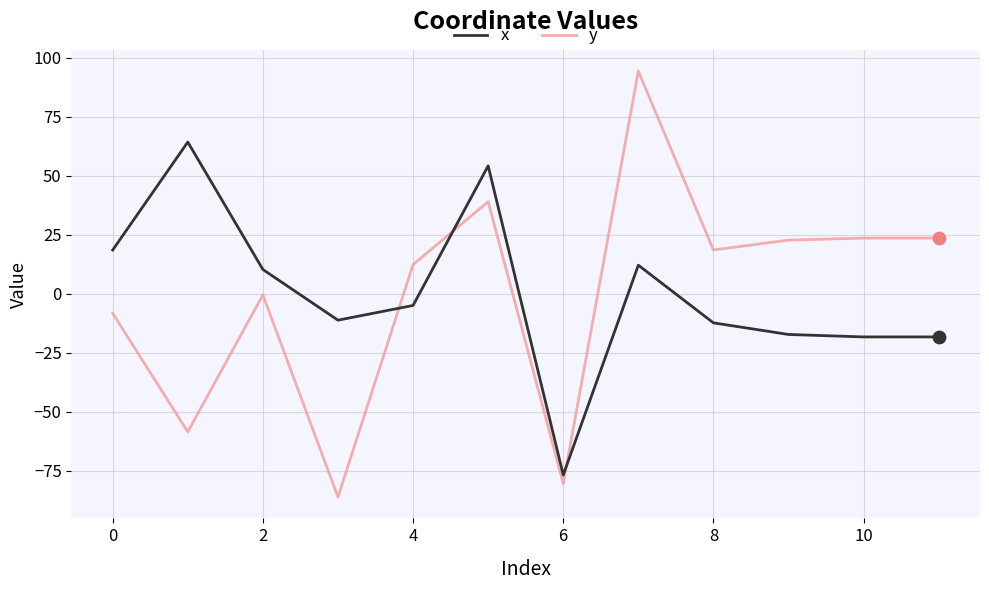

Which series has the largest range (max minus min)?

y